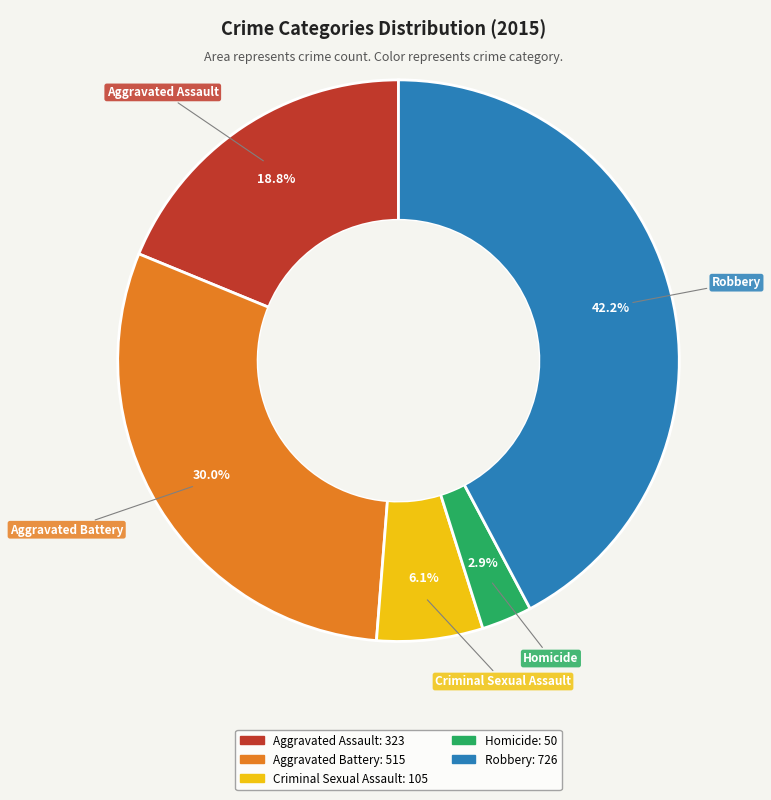

How many slices are in this pie chart?

5